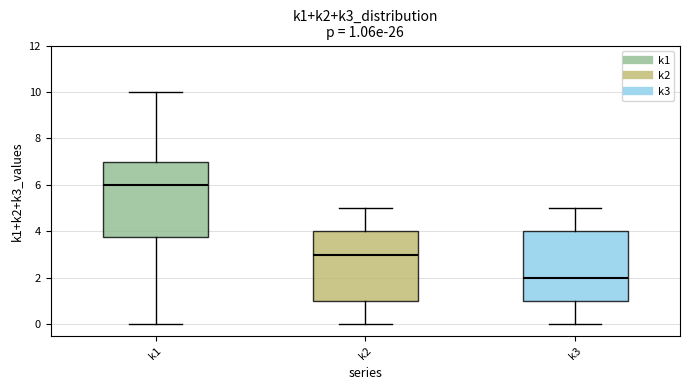

Which box is the tallest, from its lower edge to its upper edge?

k1